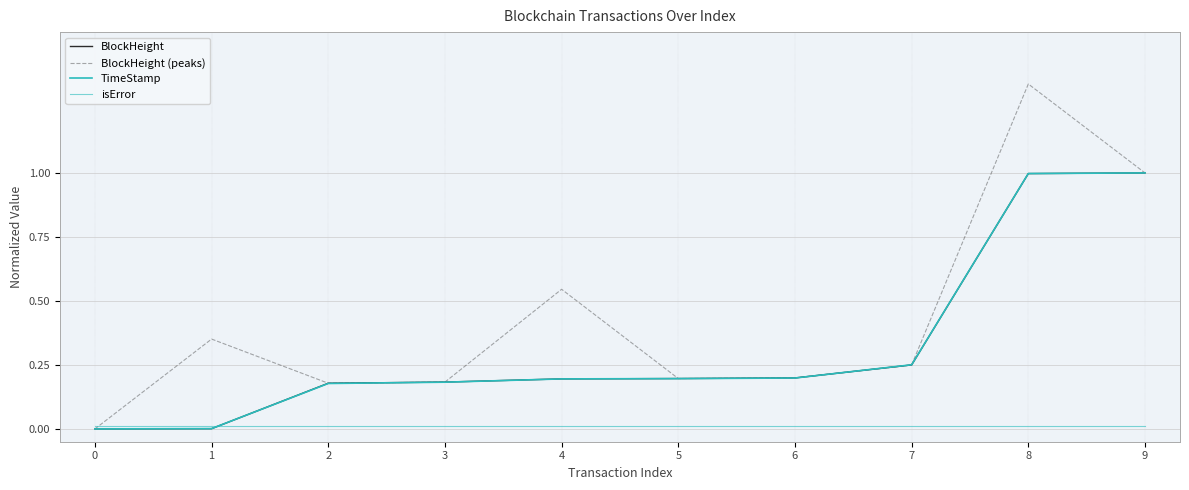

At which category is the sum across all series the highest?

8